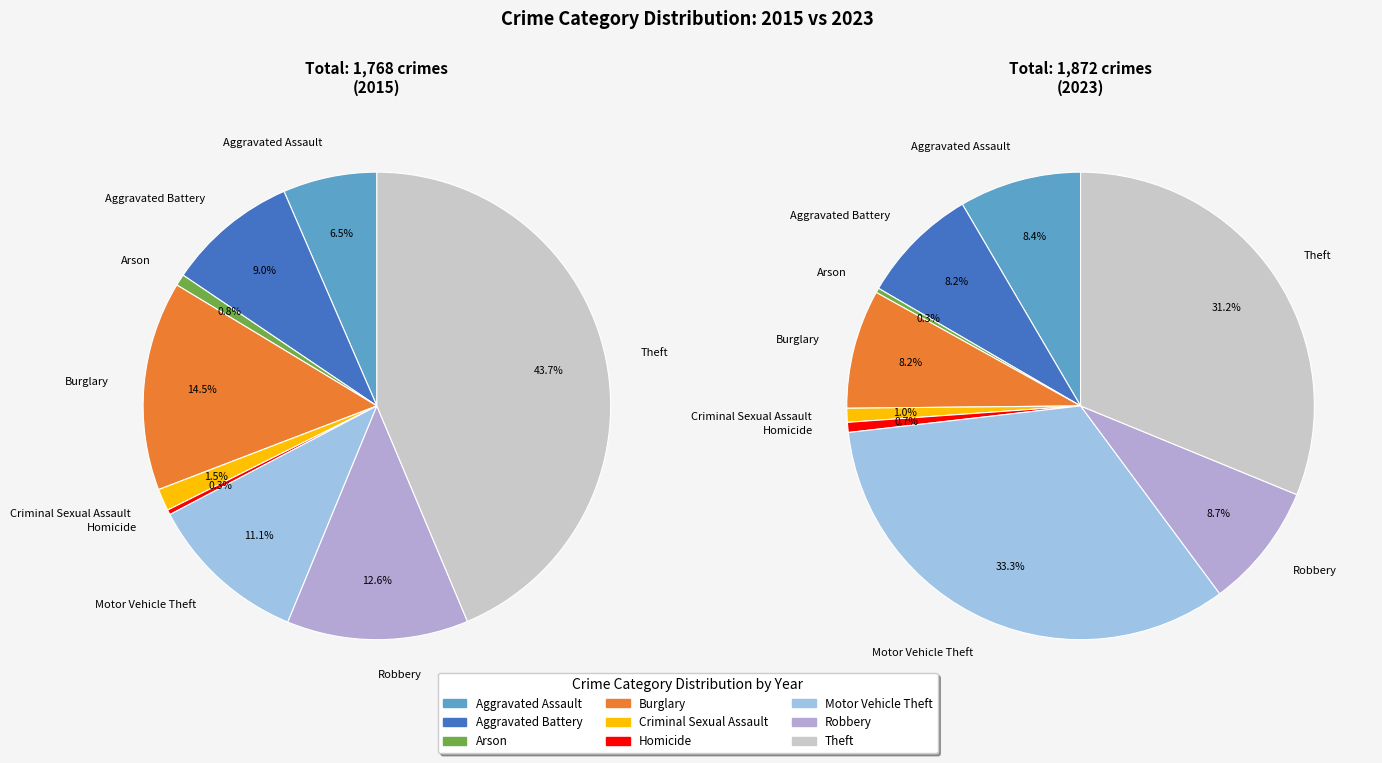

To the nearest percent, what portion does Robbery represent?

9%